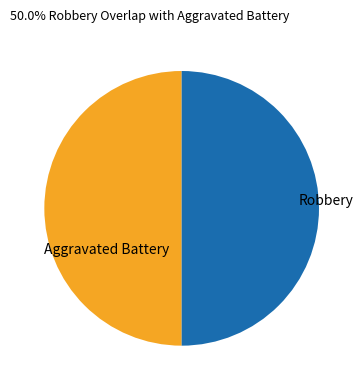

The Robbery slice represents 50% of the pie. True or false?

True